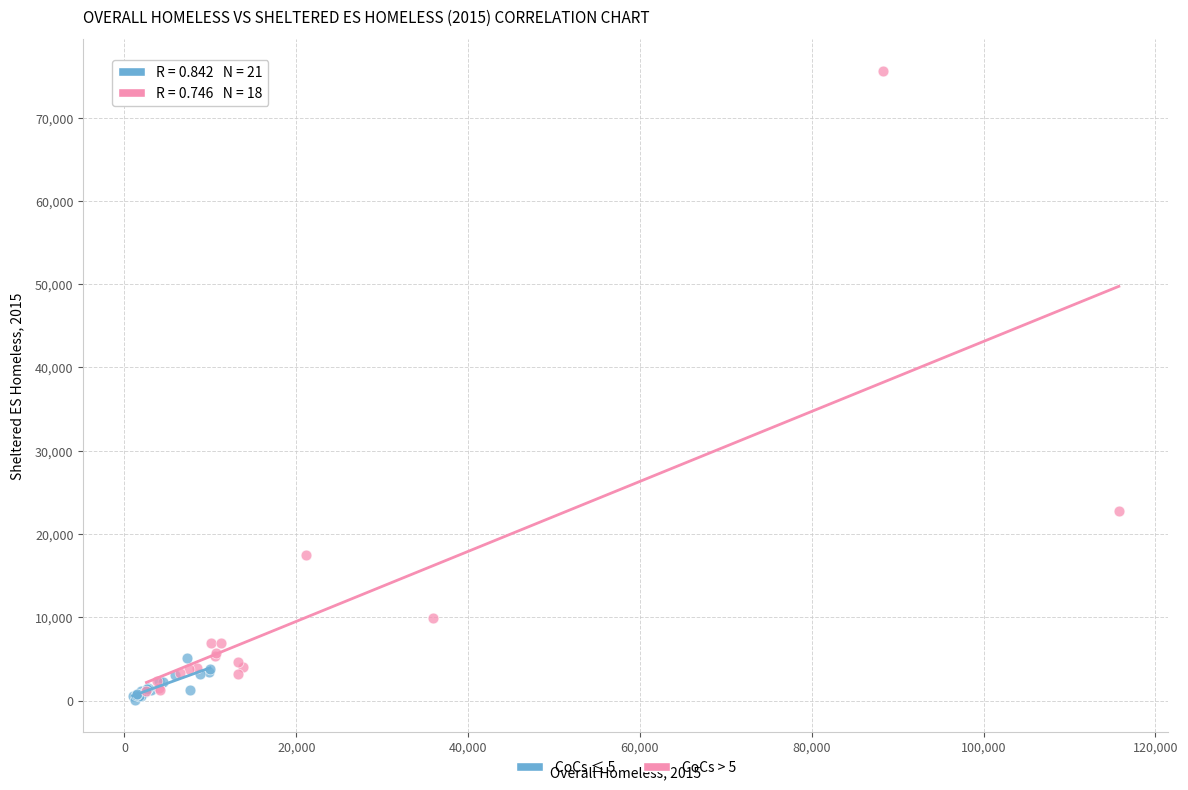

What are all the series names shown in the legend?

CoCs ≤ 5, CoCs > 5